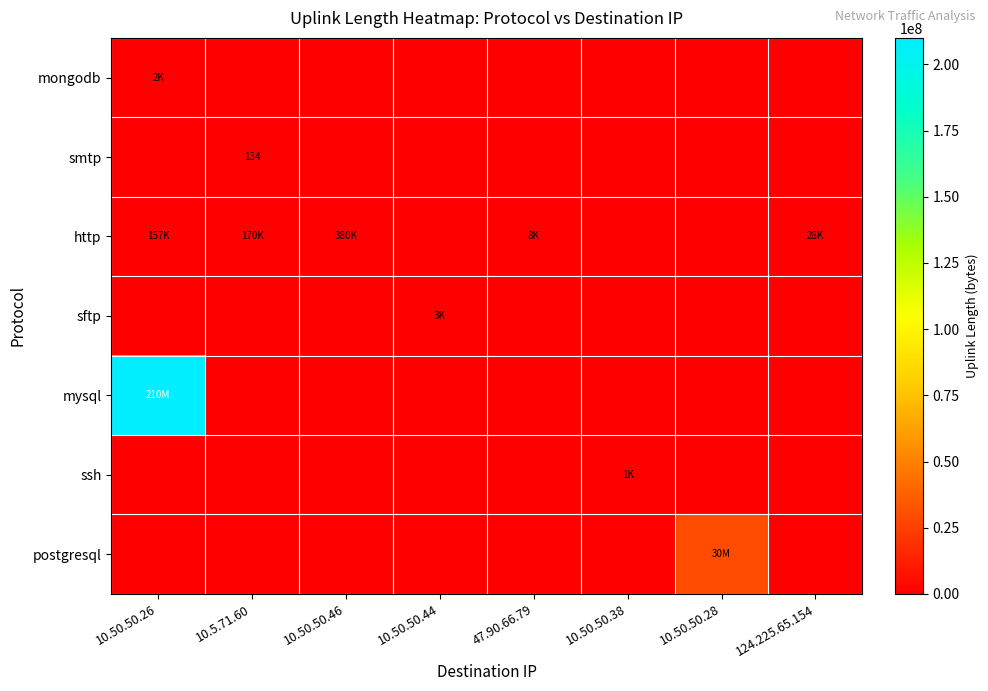

True or false: smtp has a value of 181 at 10.5.71.60.

False